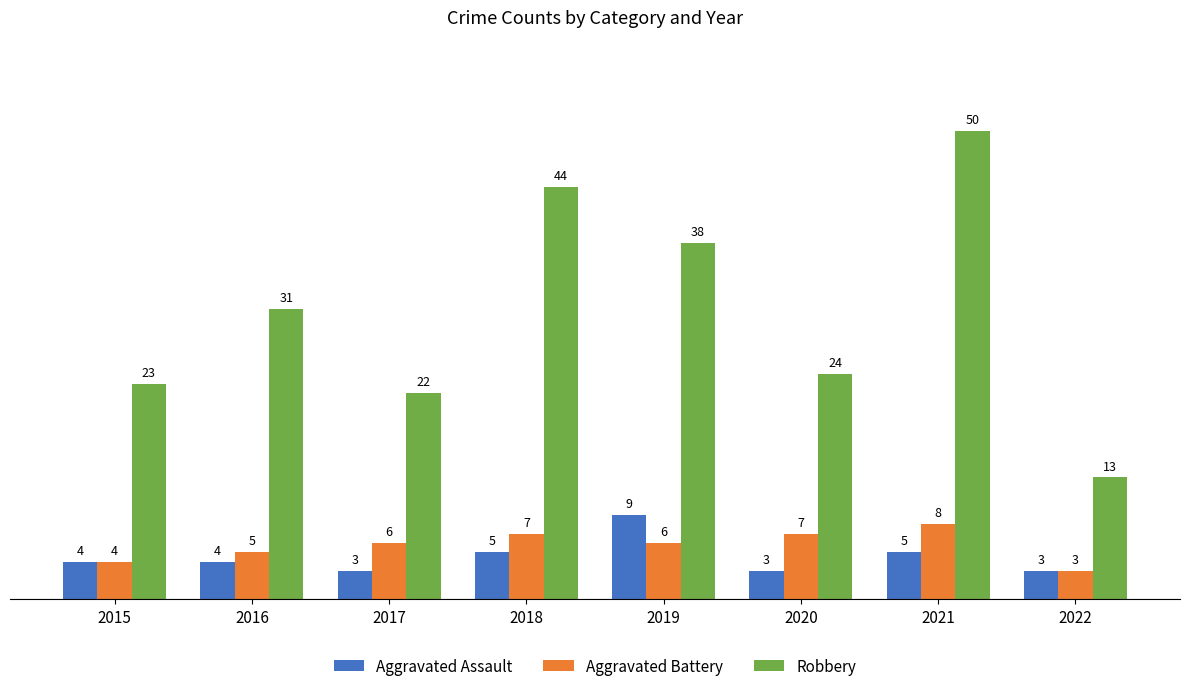

What is the minimum value shown in the chart?

3